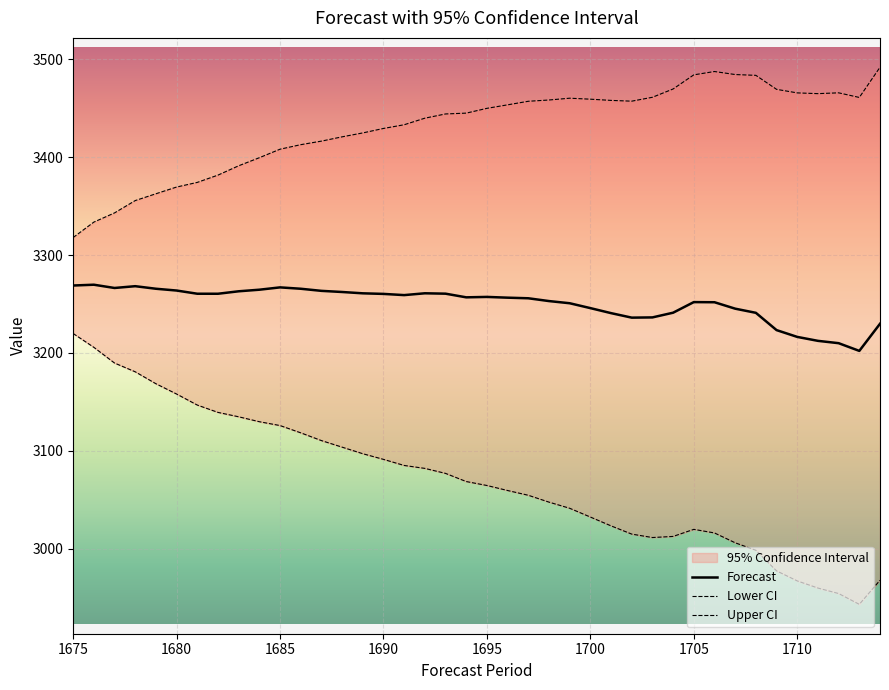

True or false: Forecast and Upper CI intersect in this chart.

False